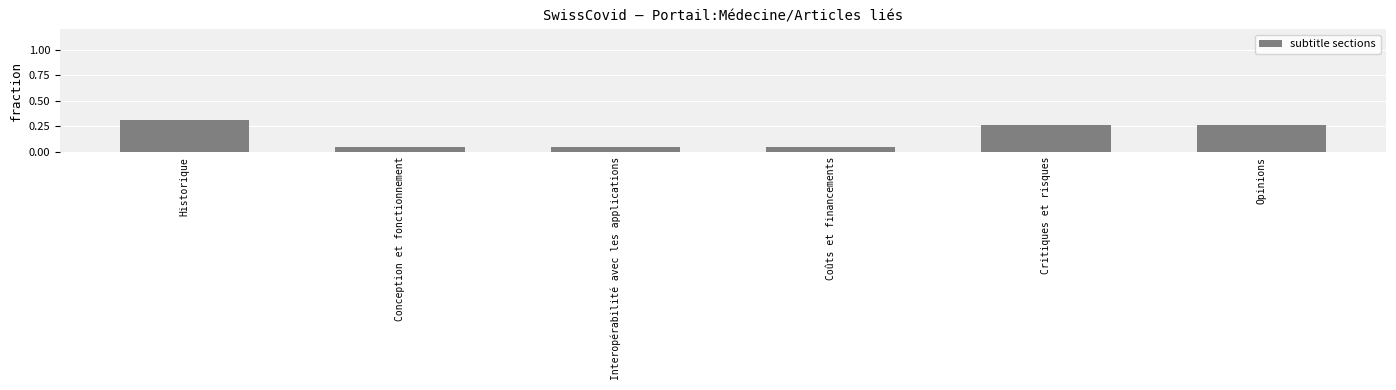

What is the sum of the values at Conception et fonctionnement and Historique?

0.4